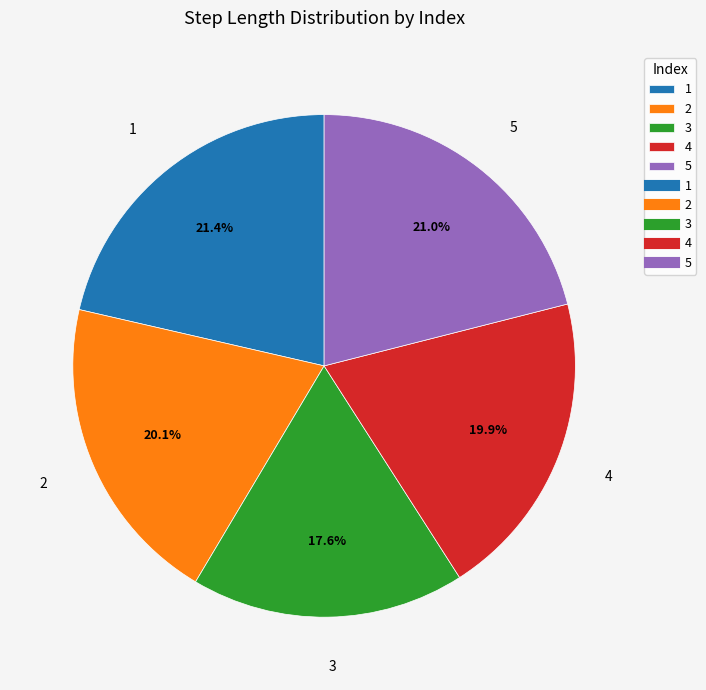

Which slice is the smallest?

3